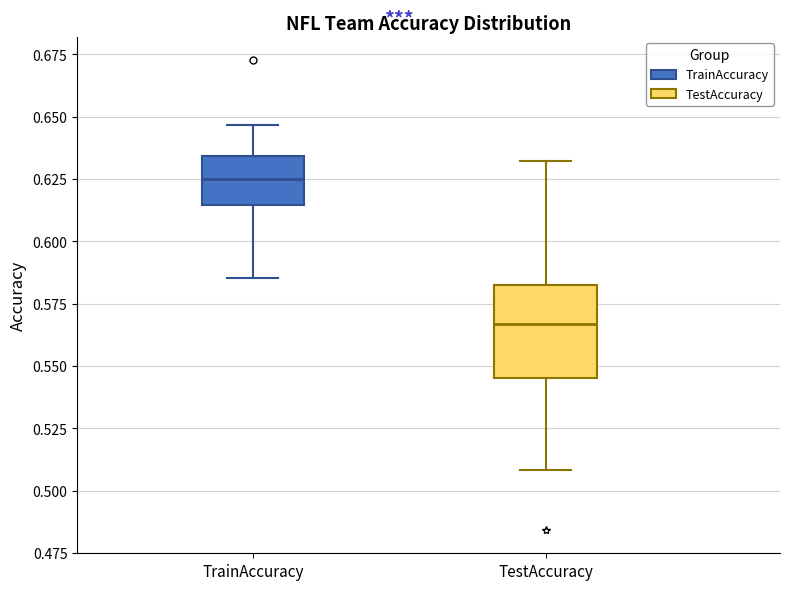

Where does the lower whisker of the box for TrainAccuracy end on the y-axis? The values are not printed on the chart, so give them approximately, as read against the axis.

0.585